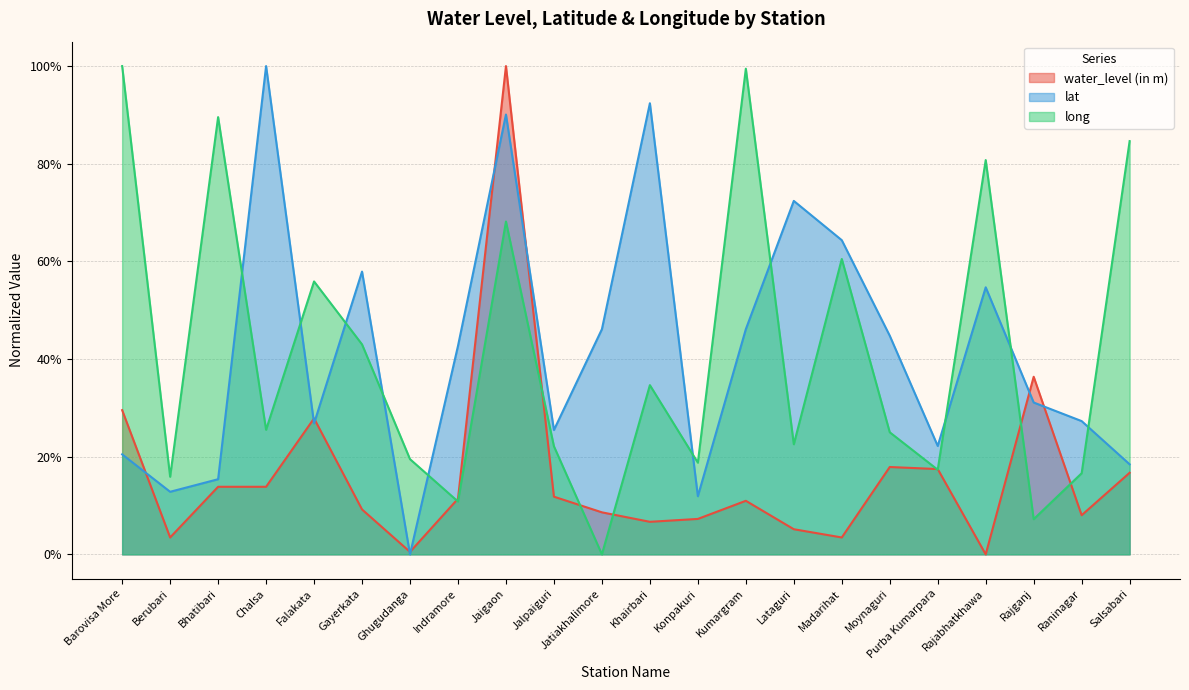

How many categories are shown in the chart?

22